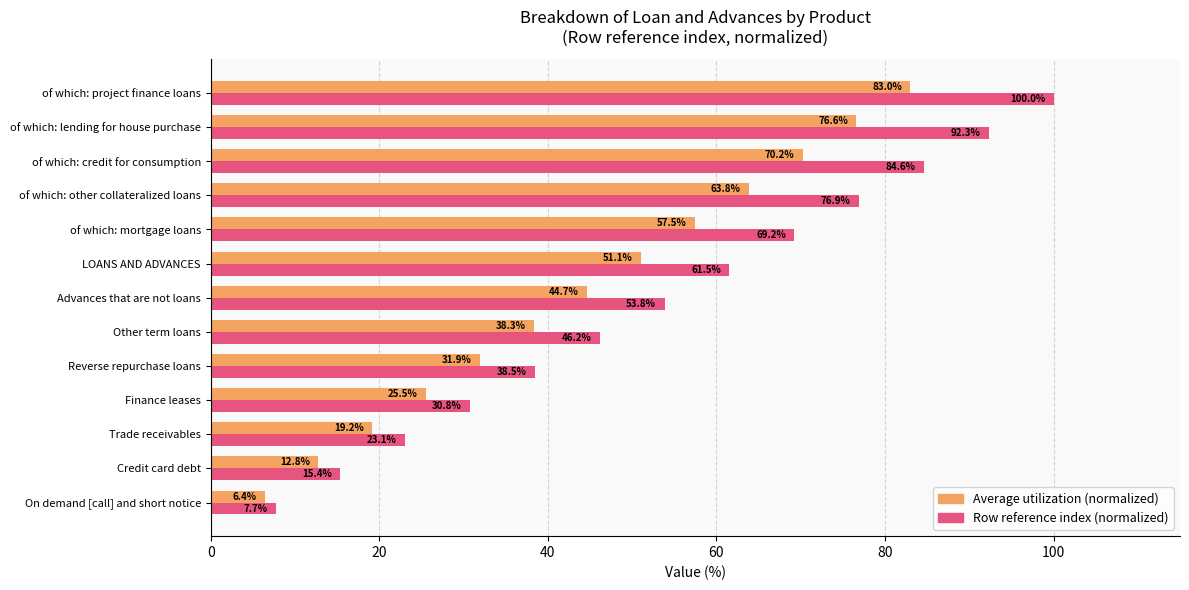

List the labels in order of Average utilization (normalized) value, largest first.

of which: project finance loans, of which: lending for house purchase, of which: credit for consumption, of which: other collateralized loans, of which: mortgage loans, LOANS AND ADVANCES, Advances that are not loans, Other term loans, Reverse repurchase loans, Finance leases, Trade receivables, Credit card debt, On demand [call] and short notice